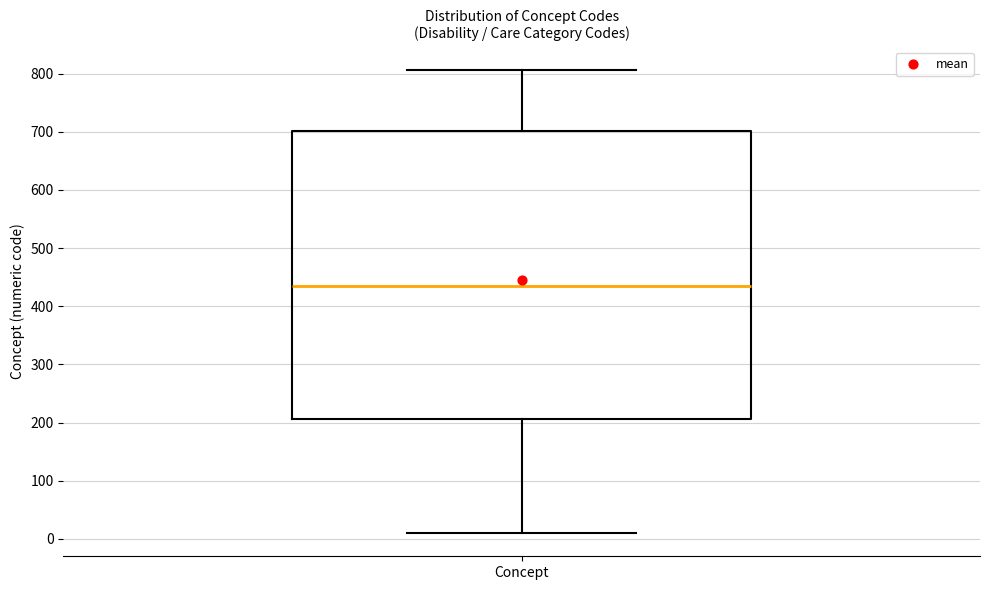

Read this box plot against the y-axis: the position of the median line, the range covered by the box, and the ends of both whiskers. The values are not printed on the chart, so give them approximately, as read against the axis.

median 440, box 210 to 700, whiskers 10 to 810